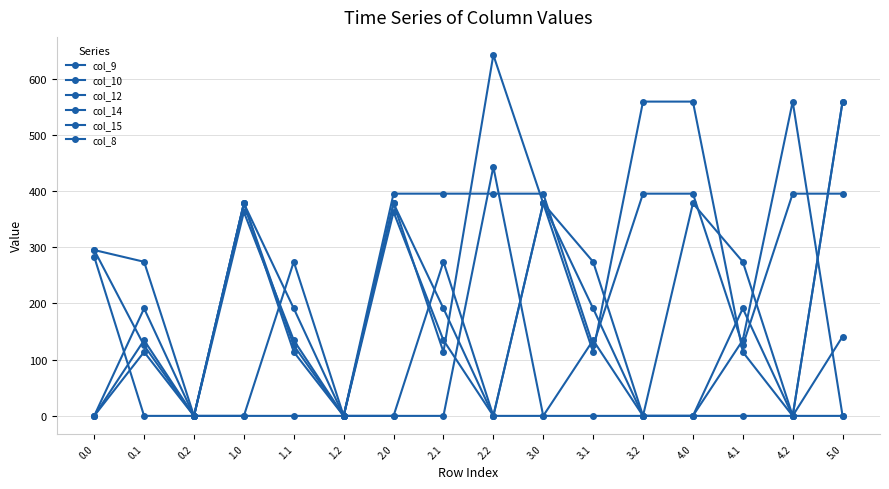

How many data points in col_9 are above 191?

8